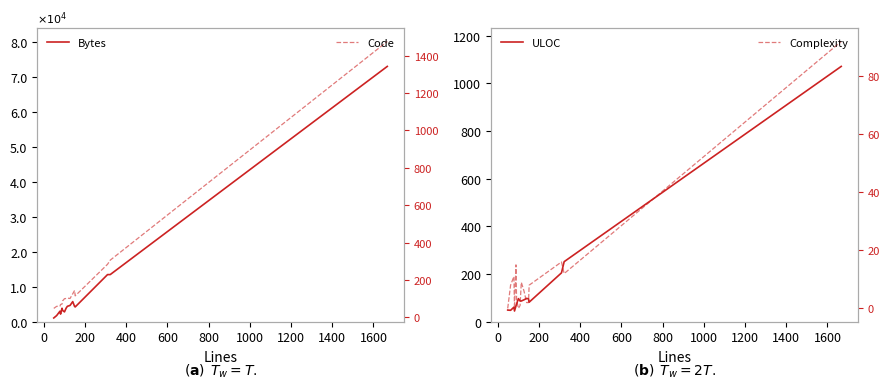

What is the total value across all series at 200?

132.3